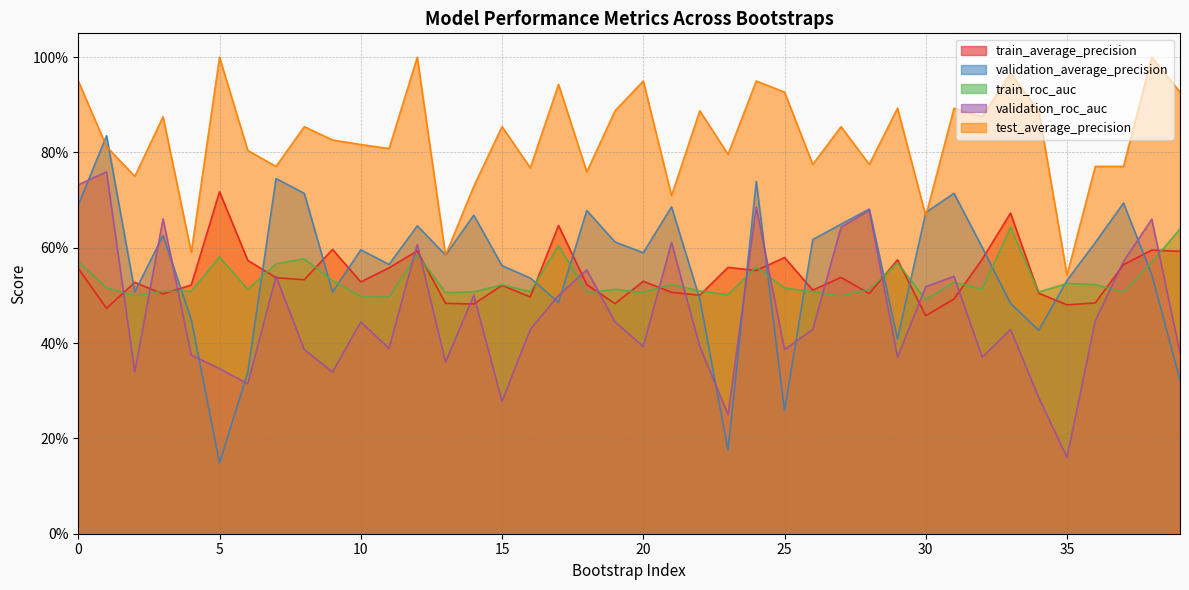

What are all the series names shown in the legend?

train_average_precision, validation_average_precision, train_roc_auc, validation_roc_auc, test_average_precision